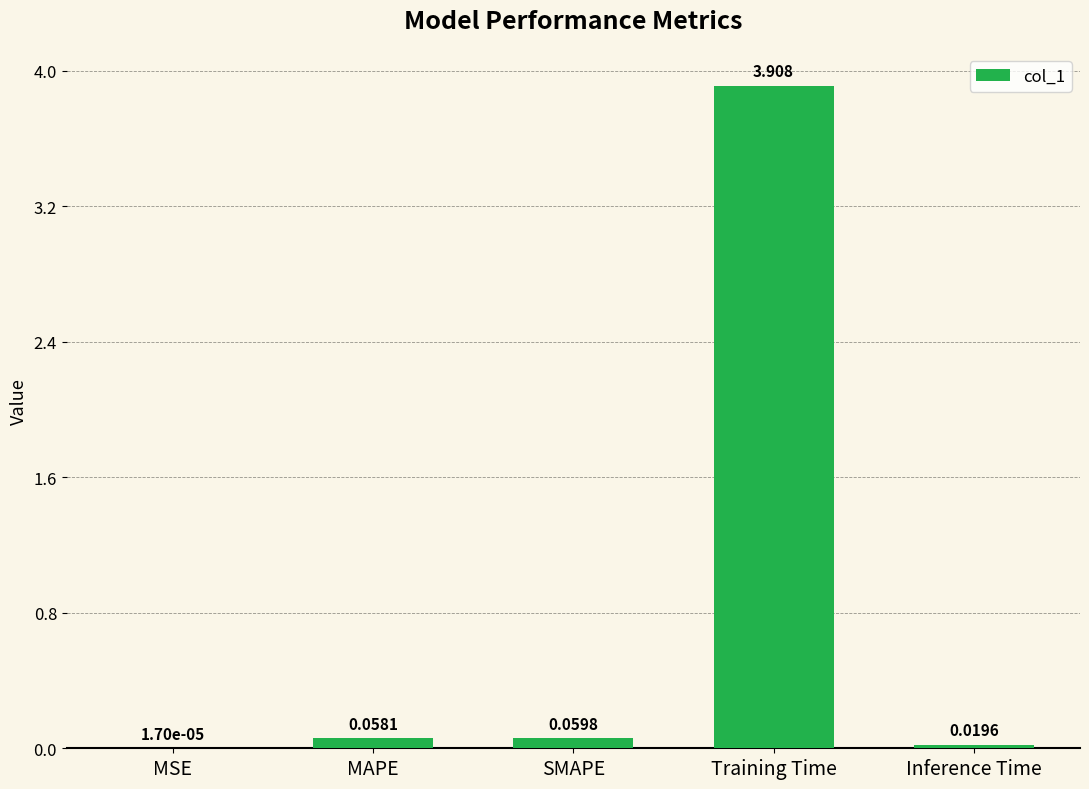

Which label corresponds to the largest value in the chart?

Training Time